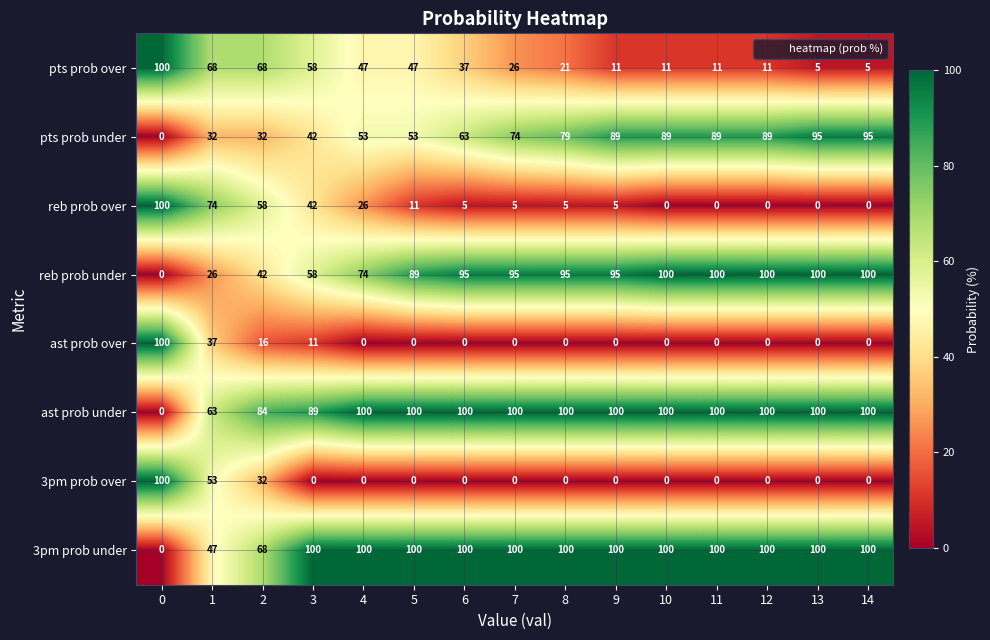

What is the sum of all ast prob under values?

1336